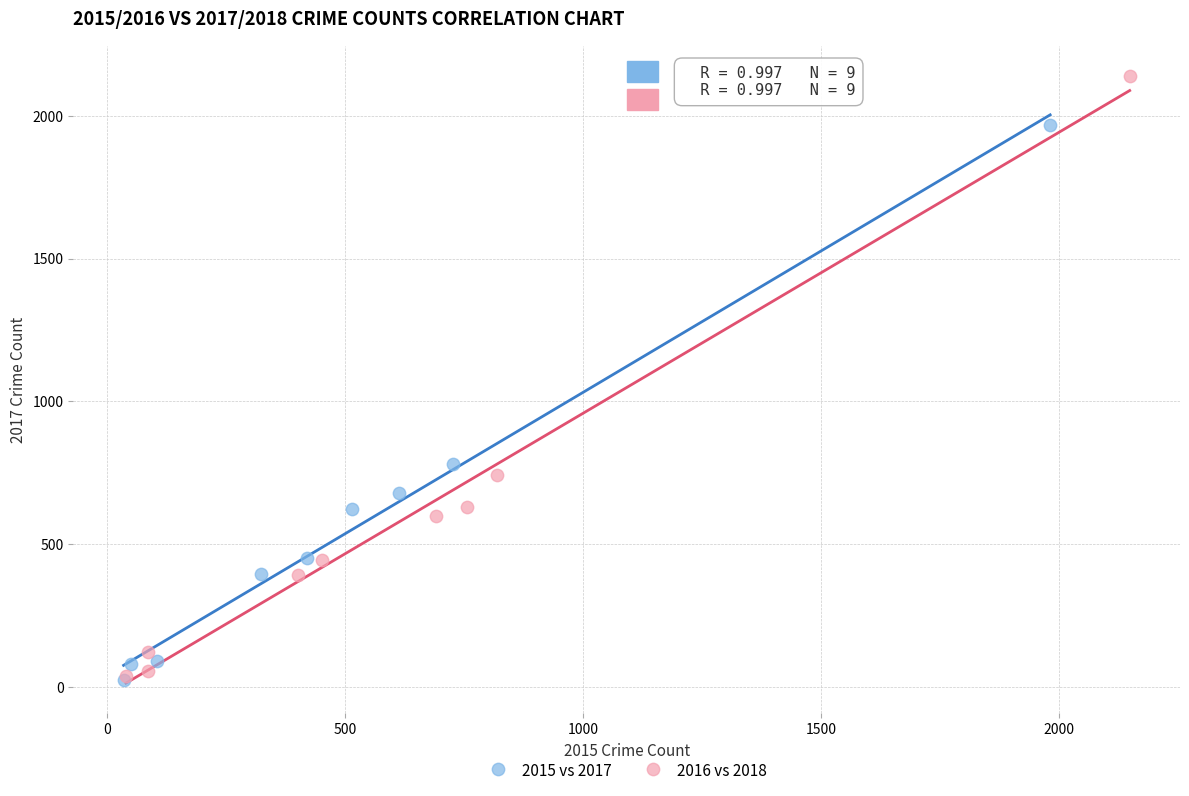

Which series has the largest Y range (max minus min)?

2016 vs 2018